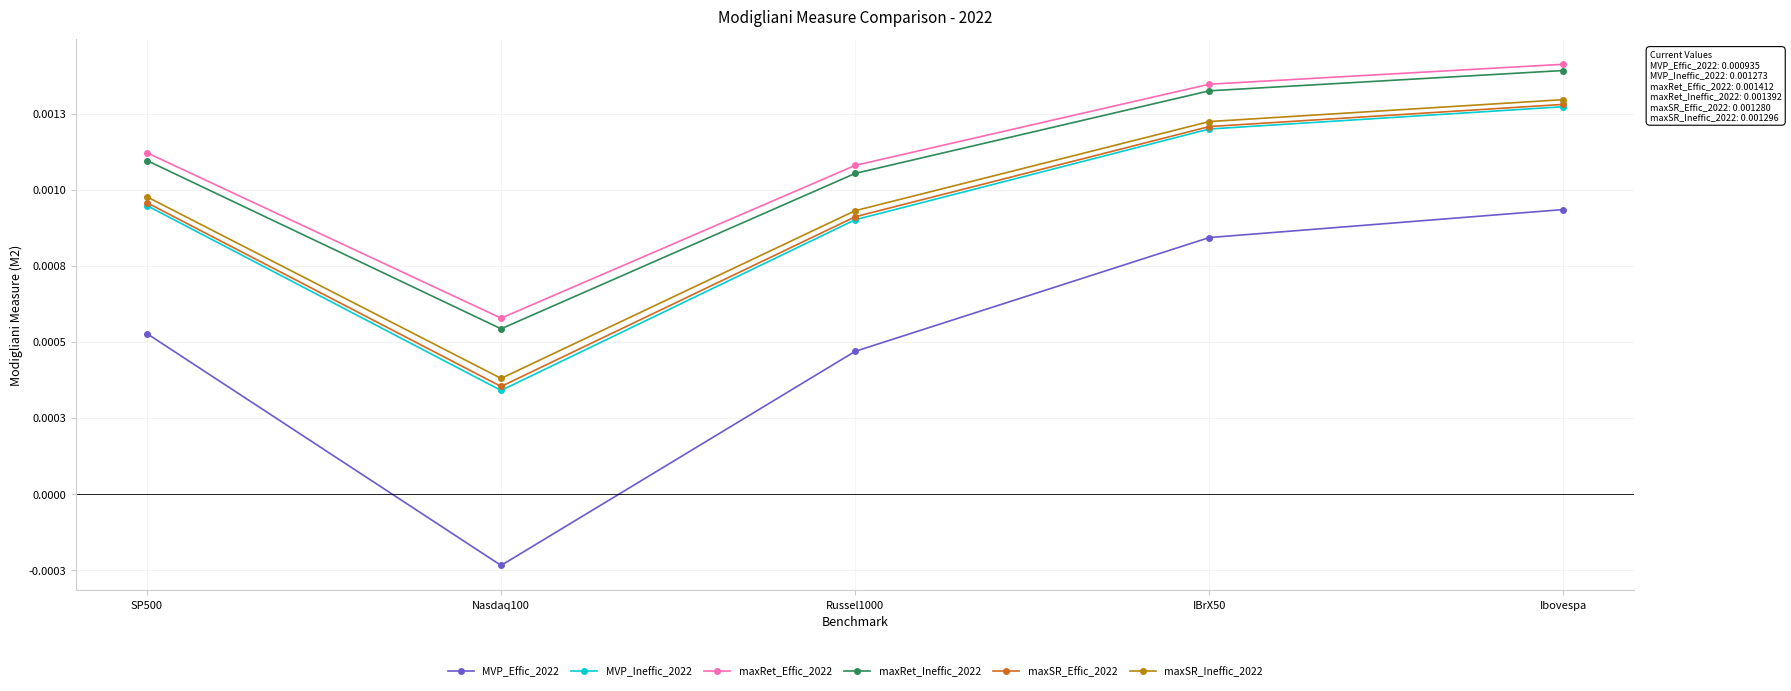

At which category does maxRet_Effic_2022 reach its first local valley?

Nasdaq100